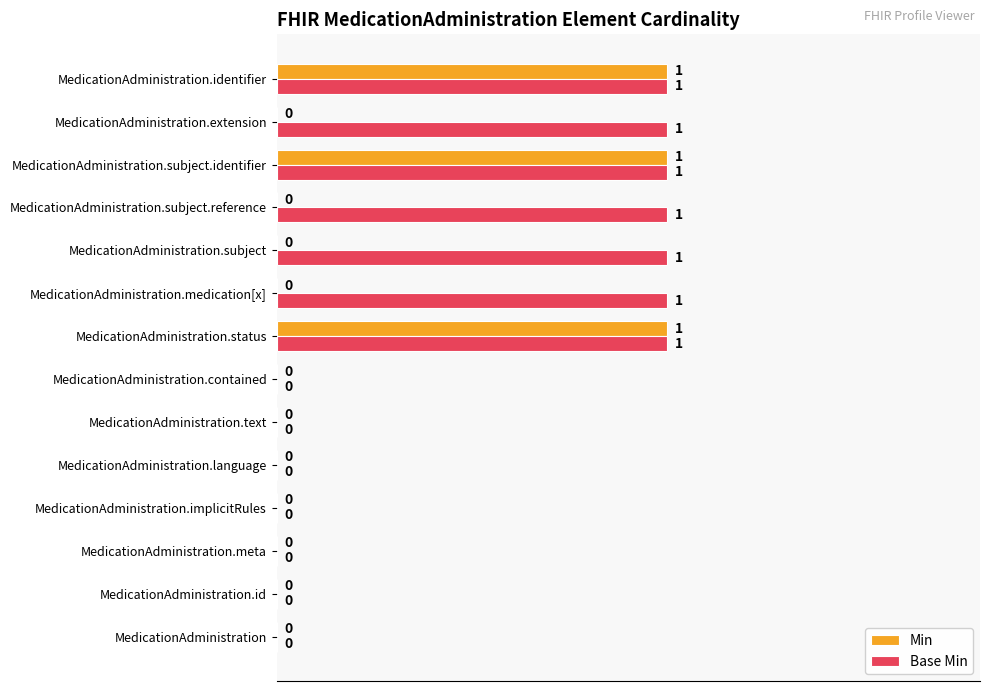

True or false: Min has a value of 0 at MedicationAdministration.meta.

True